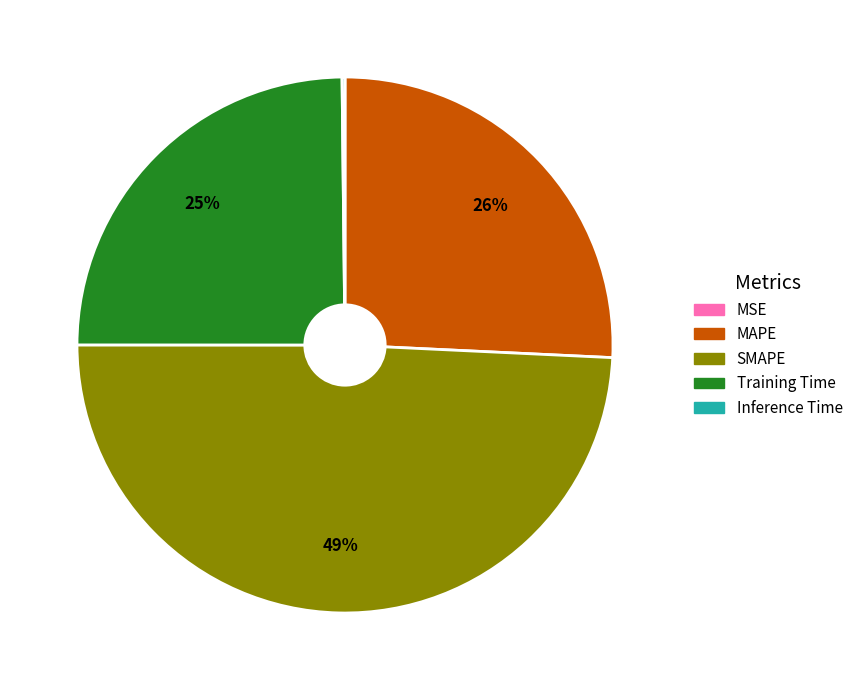

To the nearest percent, what portion does SMAPE represent?

49%